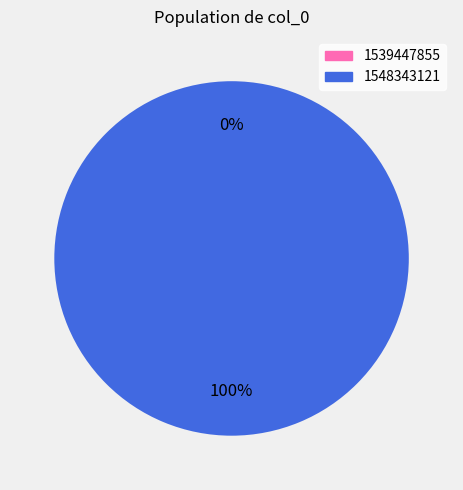

Which slice represents more than half of the pie?

1548343121